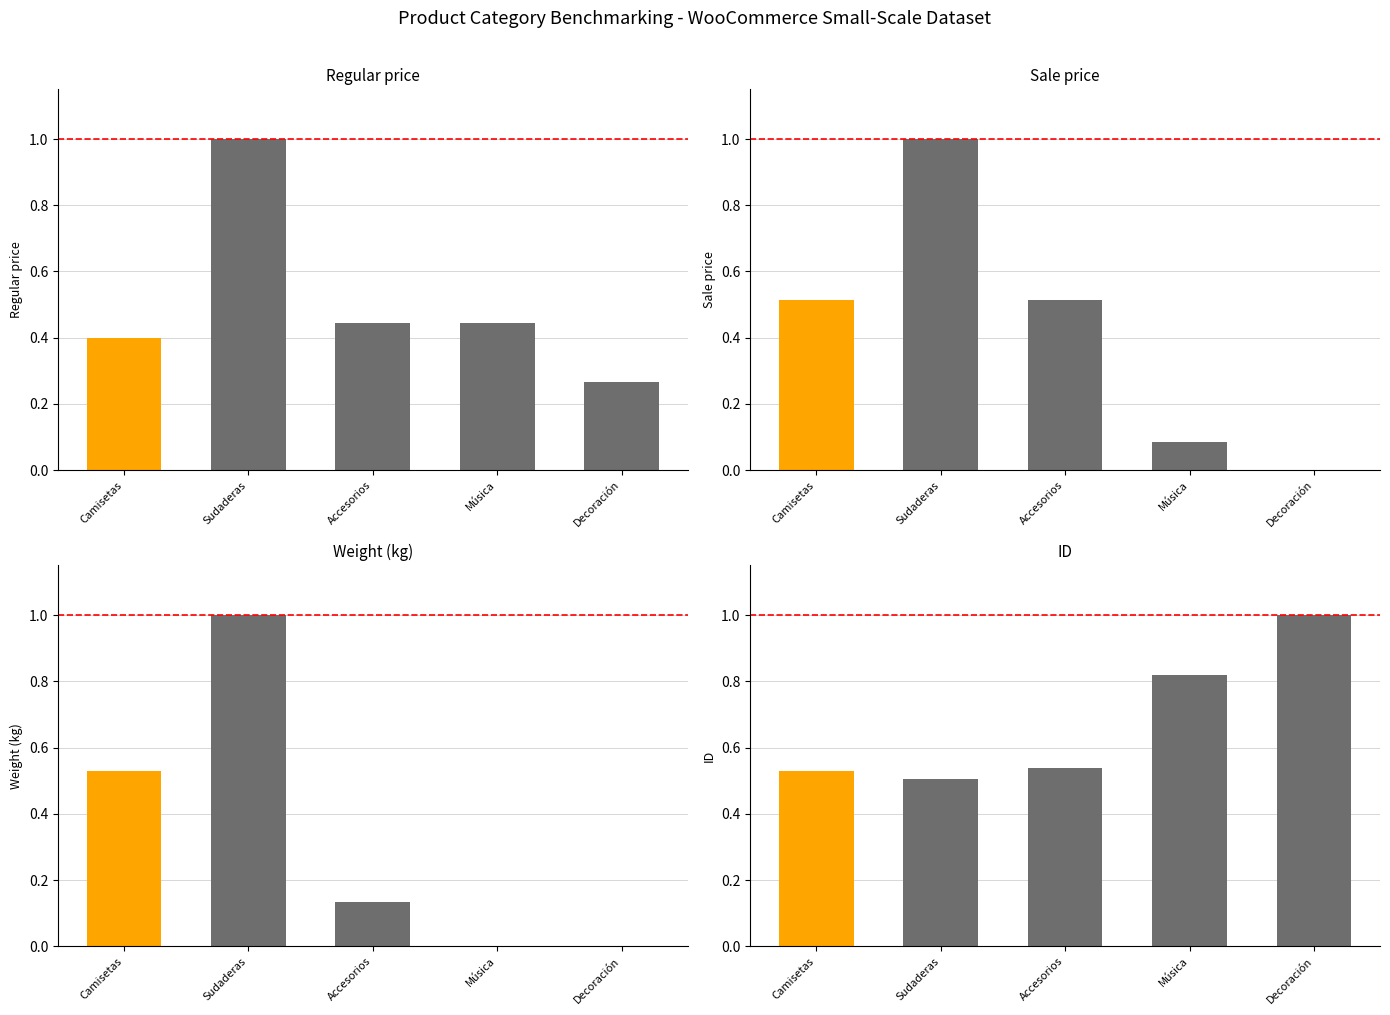

At which label is Weight (kg) closest to 0?

Música